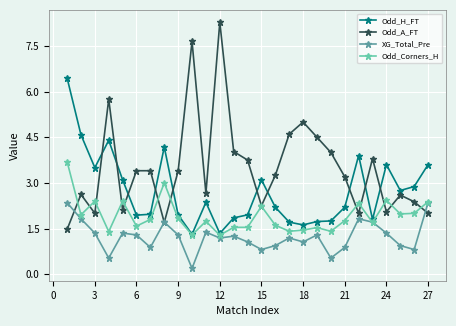

After their last crossing, which series has the higher values: Odd_A_FT or Odd_H_FT?

Odd_H_FT